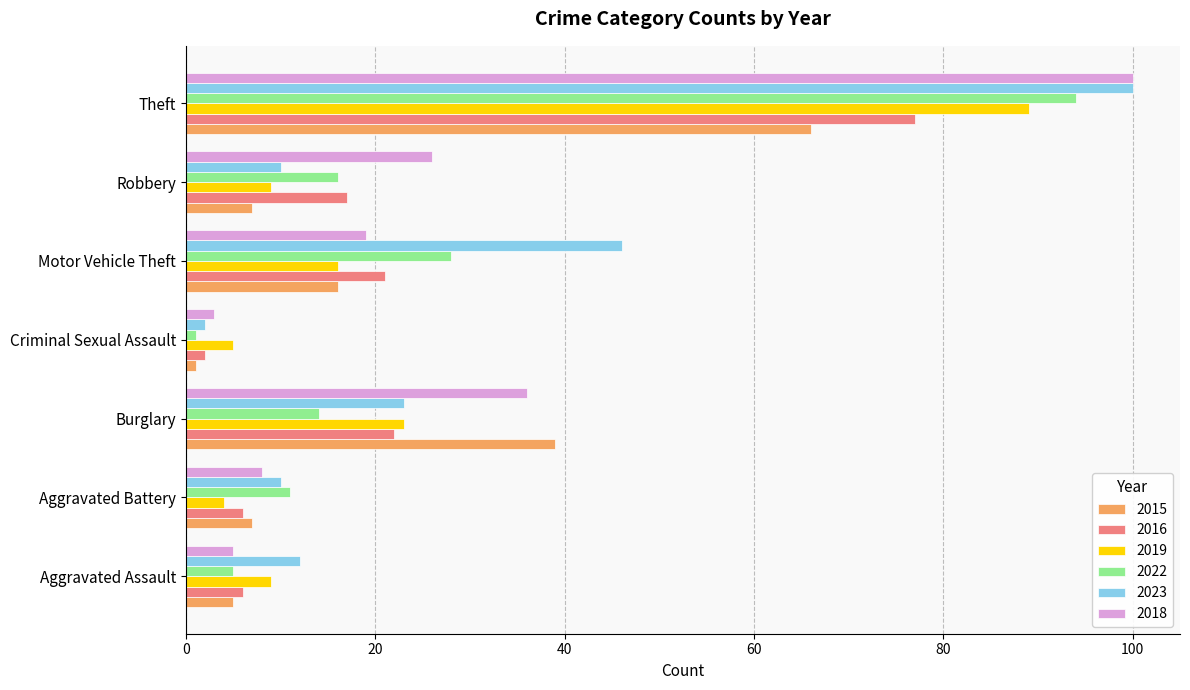

What is the difference between the maximum and minimum values in the 2022 series?

93